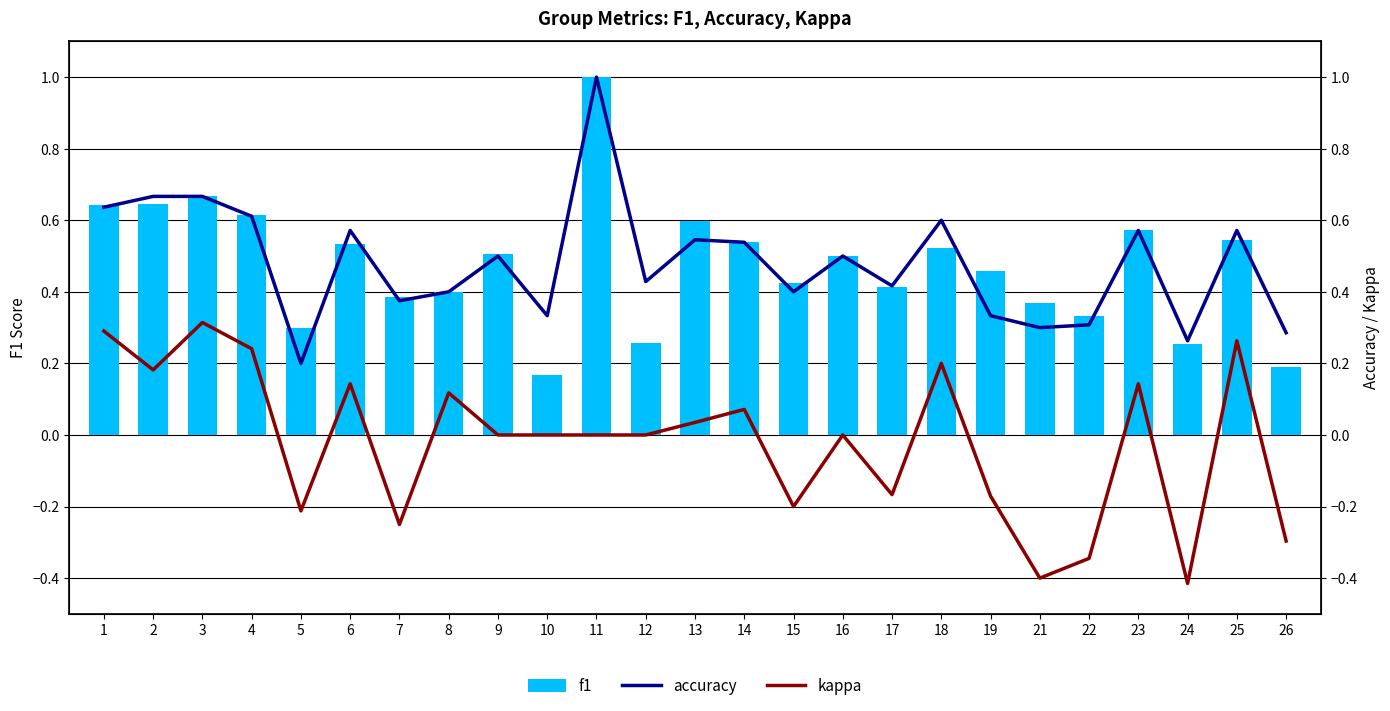

Which label corresponds to the largest value in the chart?

11